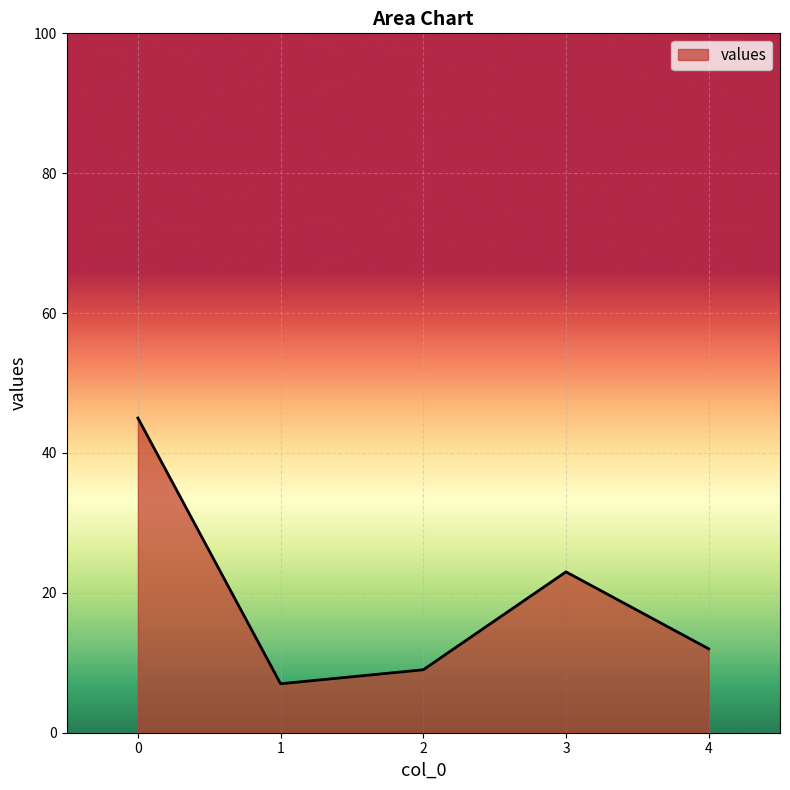

Reading left to right, what are all the values shown in this chart?

0=45	1=7	2=9	3=23	4=12